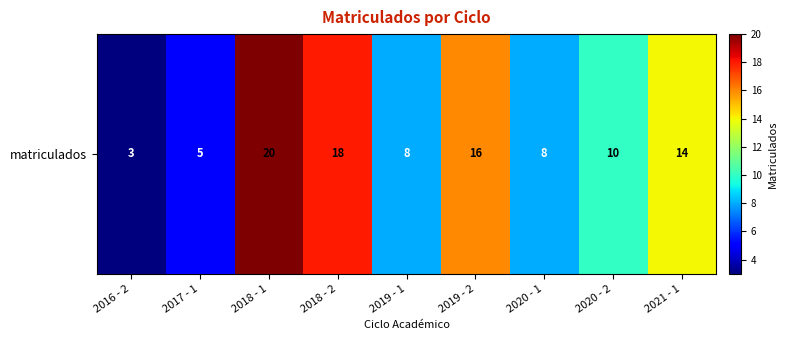

The chart shows a value of 5 at 2019 - 1. True or false?

False